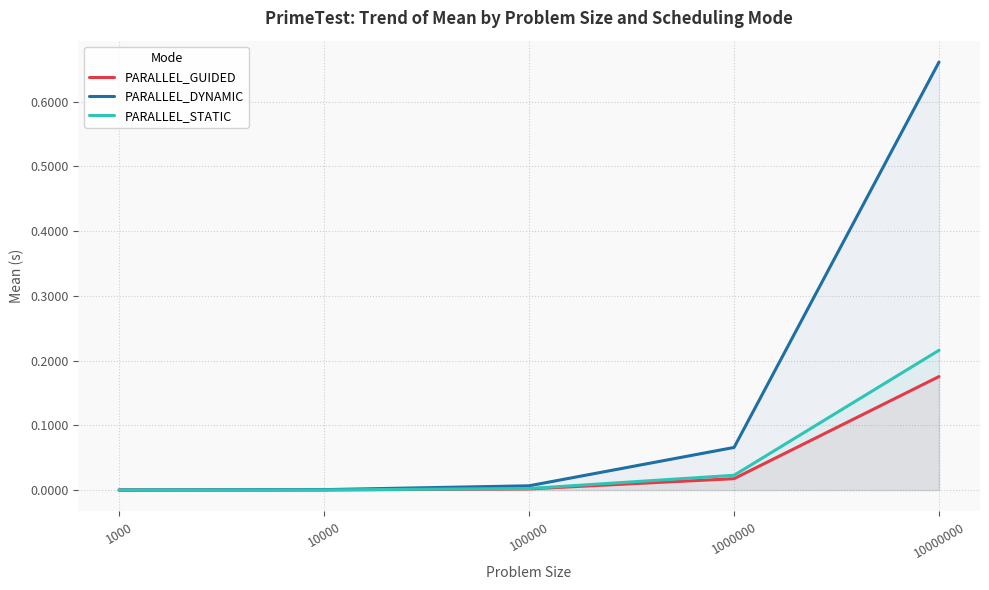

Is it true that PARALLEL_STATIC equals 0.2 at 10000000?

True